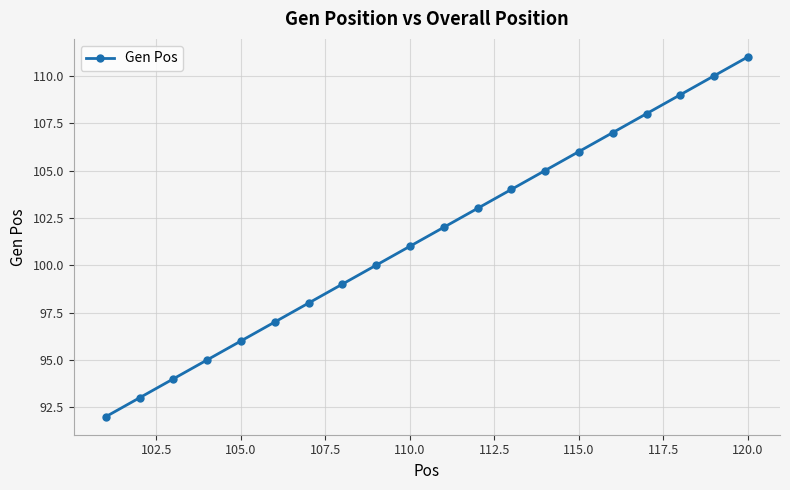

What is the sum of all values?

2030